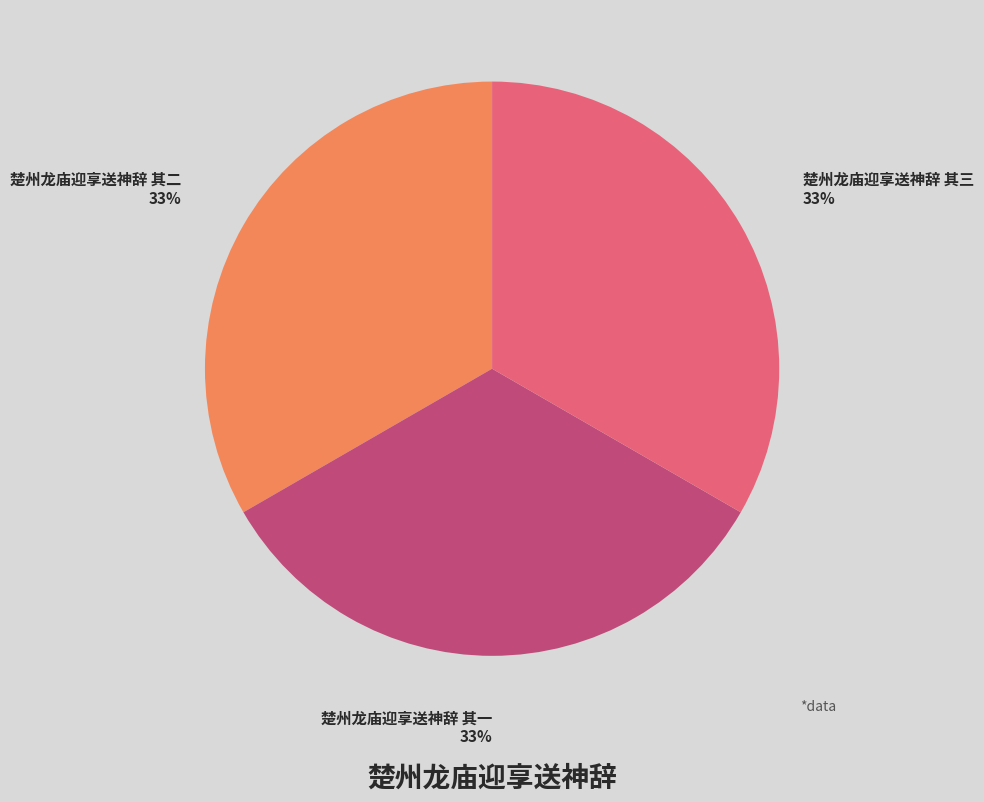

What percentage is the 楚州龙庙迎享送神辞 其三 slice, to the nearest percent?

33%